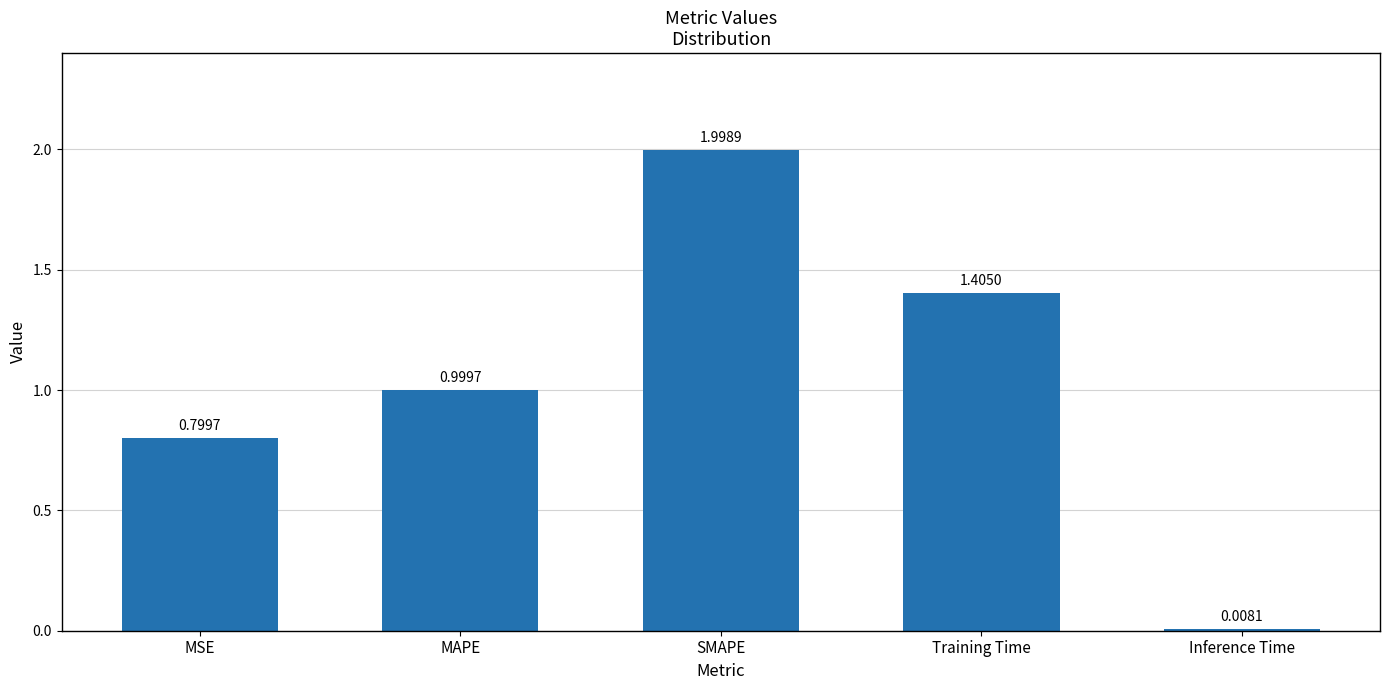

What is the average value?

1.0